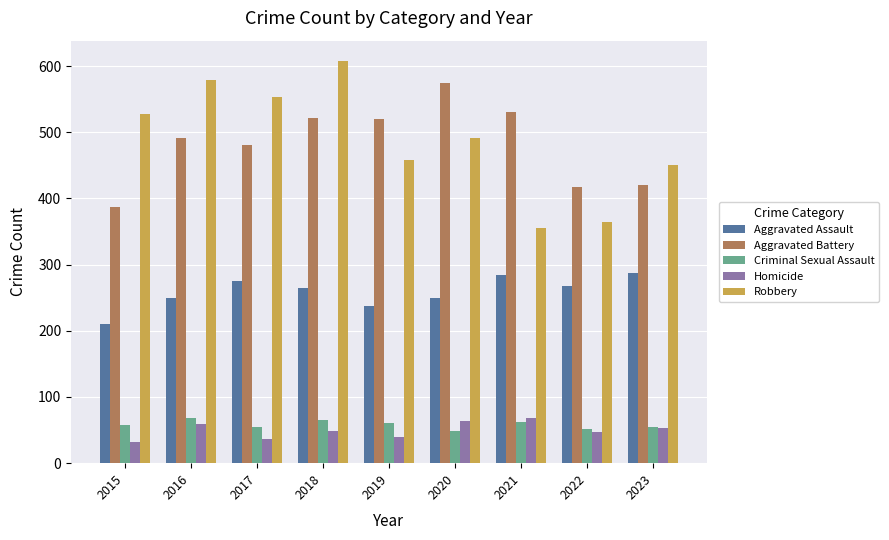

At how many categories does at least one series exceed 428?

8